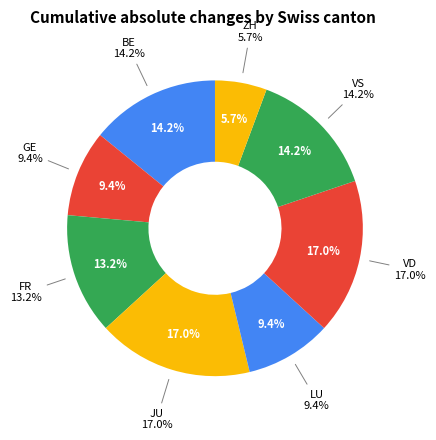

Is BE the majority of the pie?

No